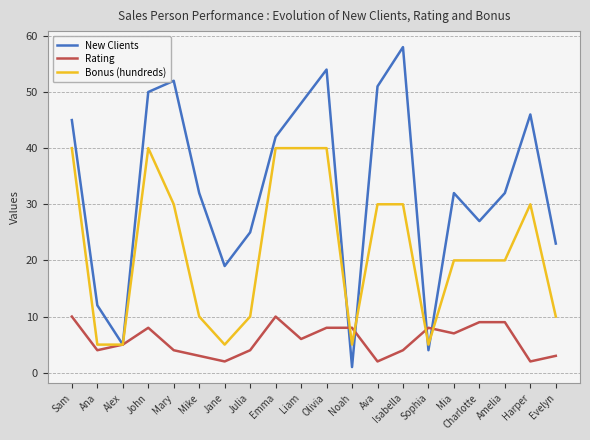

What is the approximate value of Bonus (hundreds) at Ava, to the nearest 5?

30